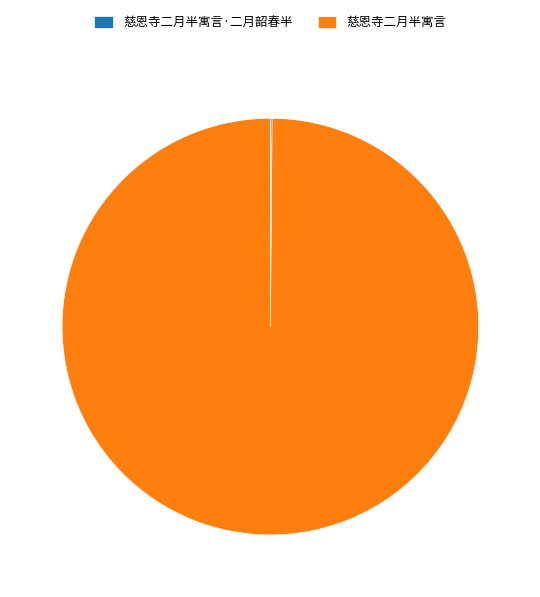

Which category has the biggest portion of the pie?

慈恩寺二月半寓言